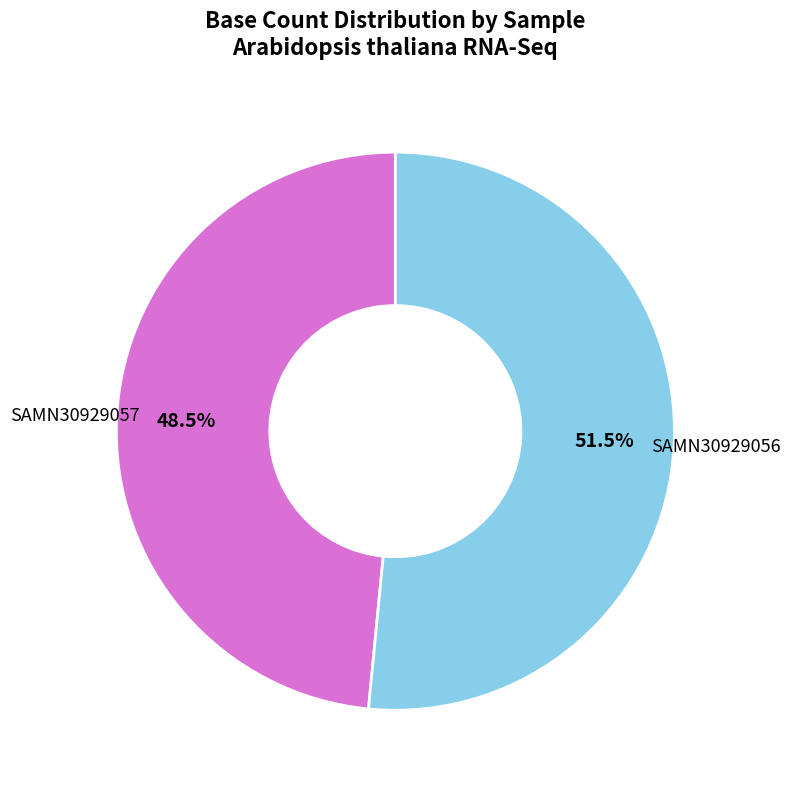

Is it true that SAMN30929057 is 39% of the pie?

False